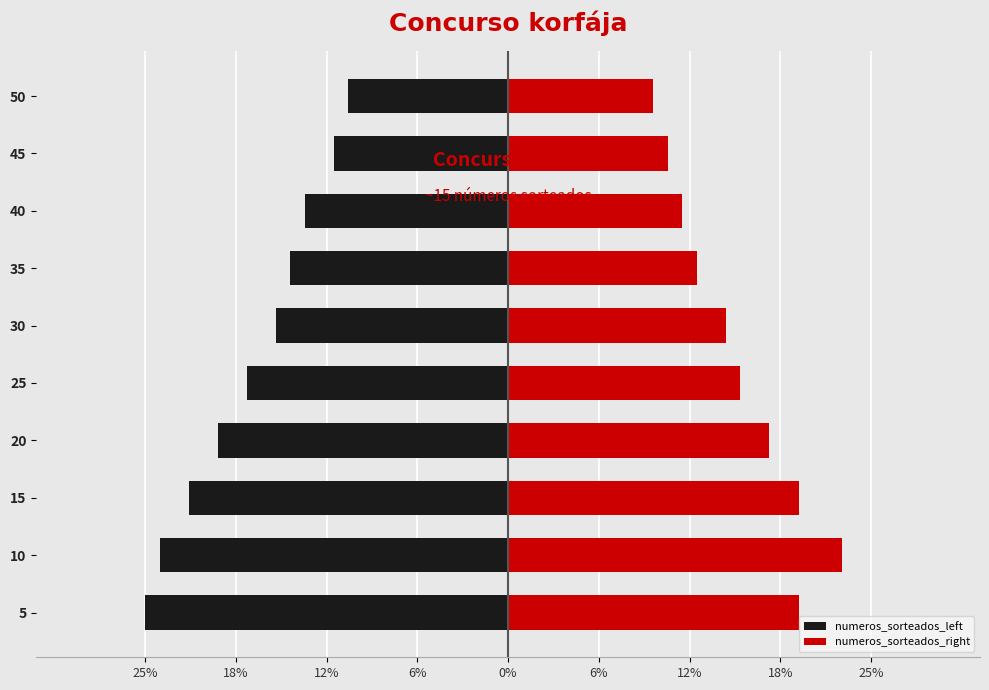

The value of numeros_sorteados_left at 45 is -21. True or false?

False